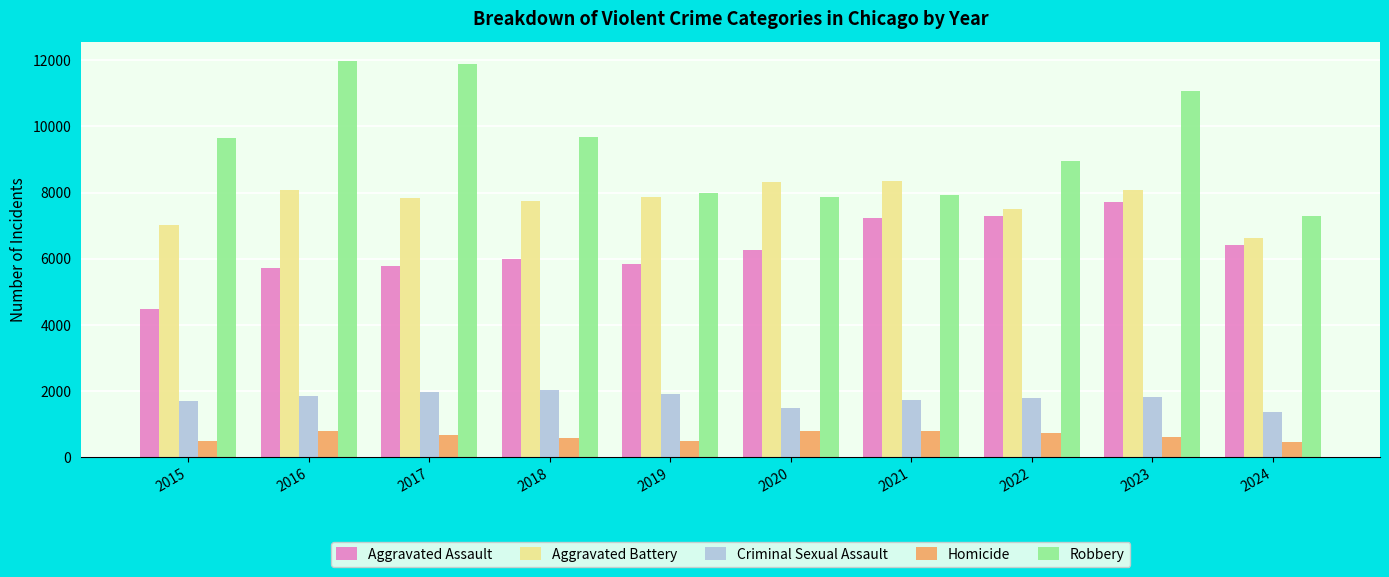

At how many categories does at least one series exceed 3087?

10